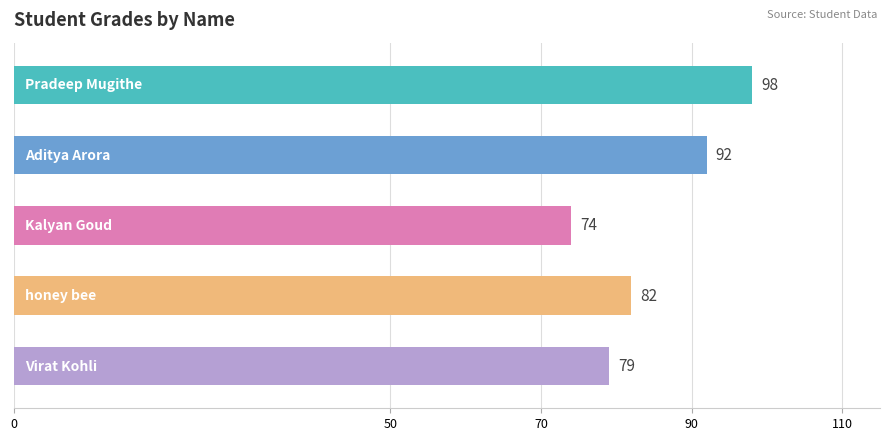

What is the minimum value shown in the chart?

74